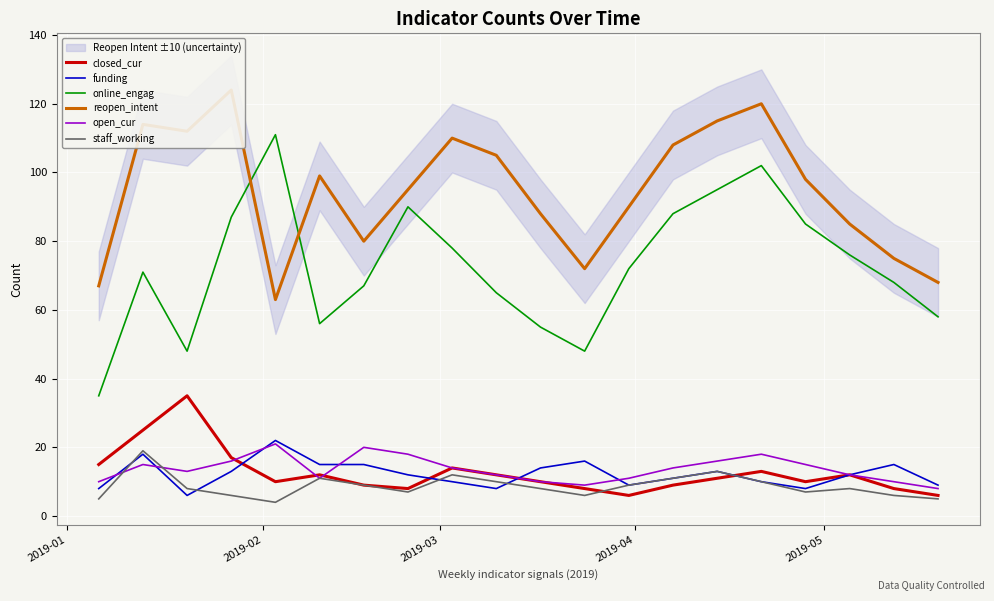

What is the maximum value for funding?

22